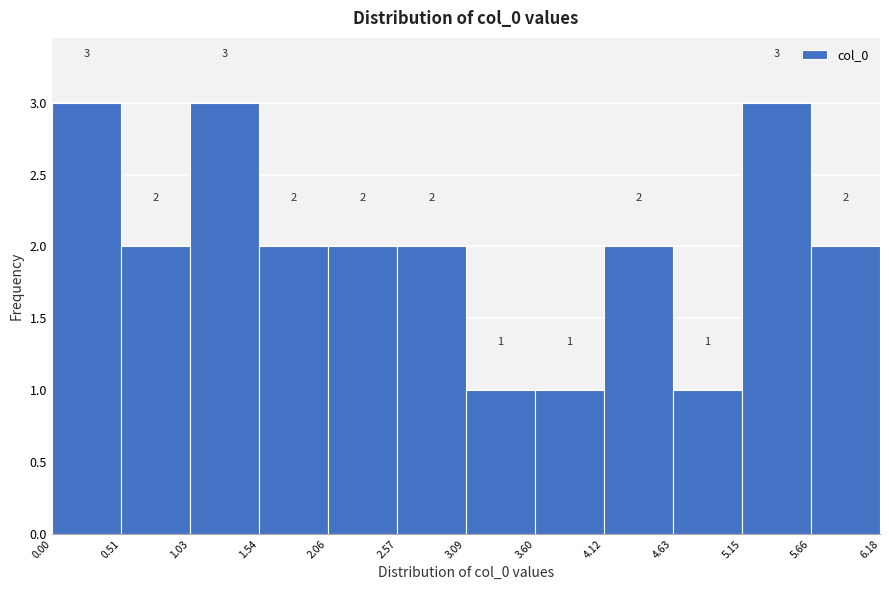

Reading left to right, transcribe this chart: for each bar, give the range it covers on the x-axis and its height.

0.00 to 0.51: 3
0.51 to 1.03: 2
1.03 to 1.54: 3
1.54 to 2.06: 2
2.06 to 2.57: 2
2.57 to 3.09: 2
3.09 to 3.60: 1
3.60 to 4.12: 1
4.12 to 4.63: 2
4.63 to 5.15: 1
5.15 to 5.66: 3
5.66 to 6.18: 2